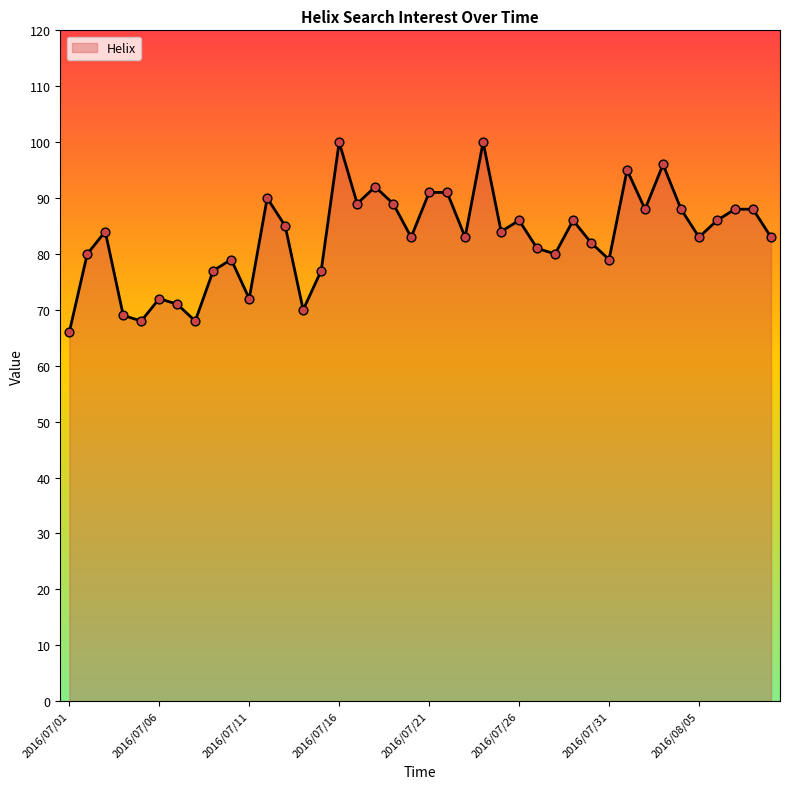

What is the difference between the maximum and minimum values?

34